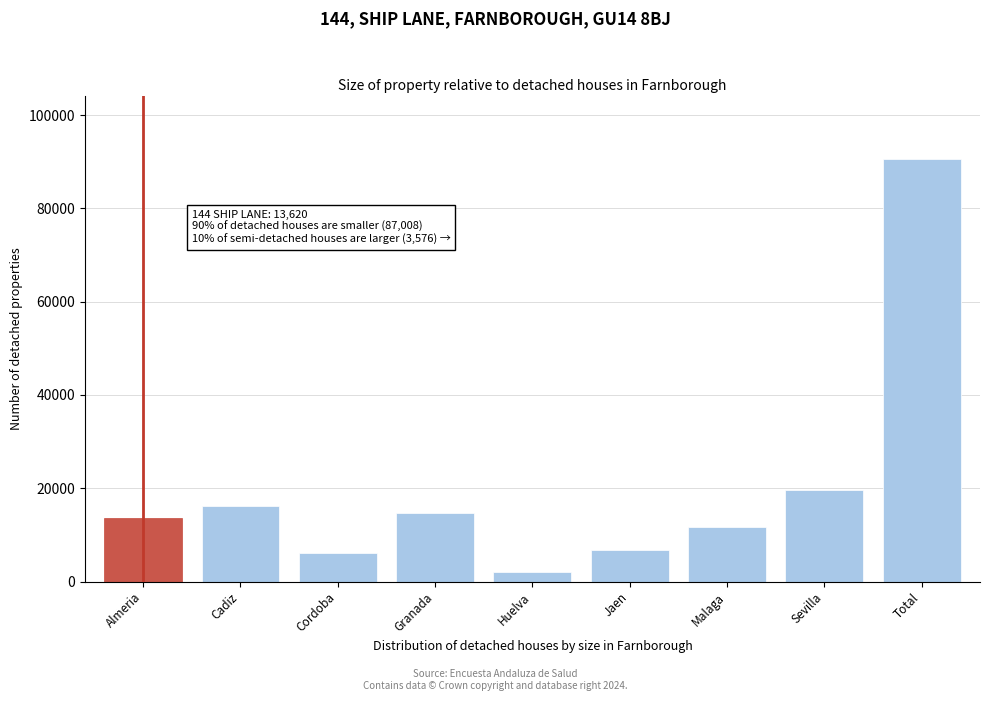

Reading left to right, extract all data points from this chart.

Almeria=13620	Cadiz=16128	Cordoba=6160	Granada=14623	Huelva=1998	Jaen=6744	Malaga=11615	Sevilla=19696	Total=90584